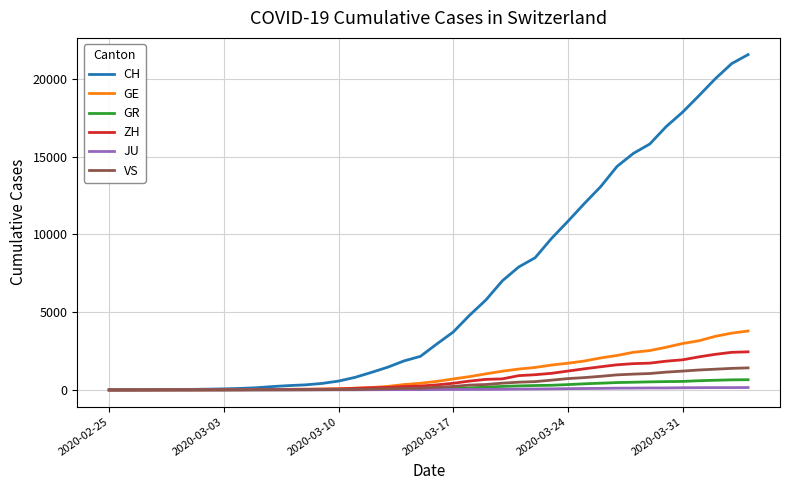

Which series has the largest range (max minus min)?

CH